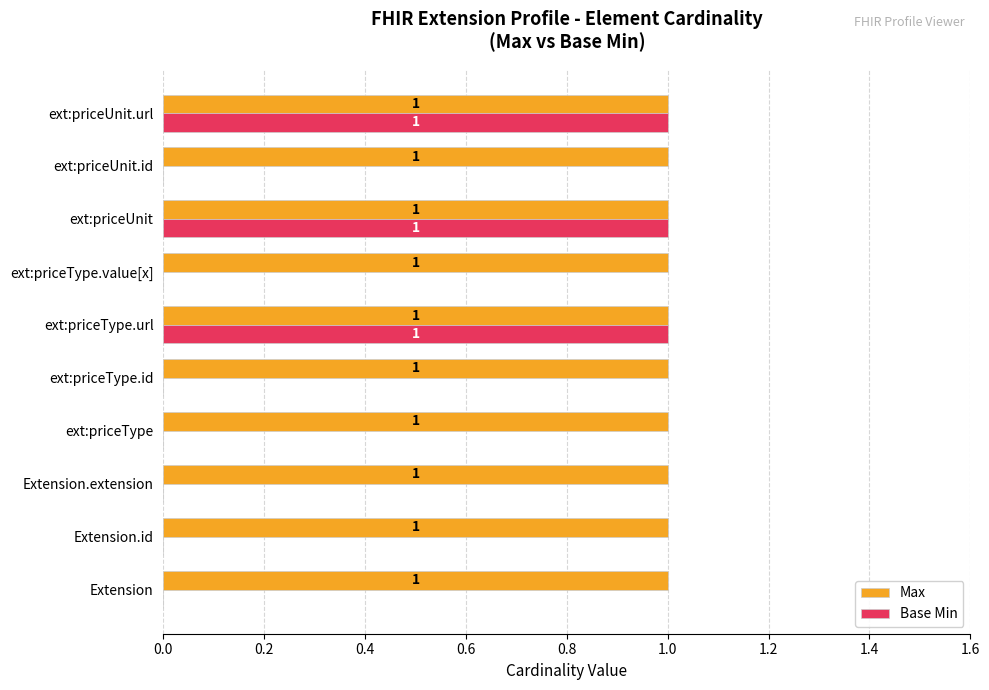

Which series has the largest range (max minus min)?

Base Min